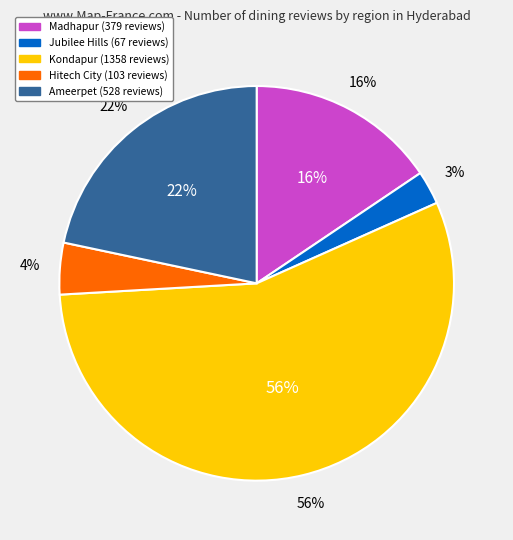

Is Jubilee Hills the majority of the pie?

No